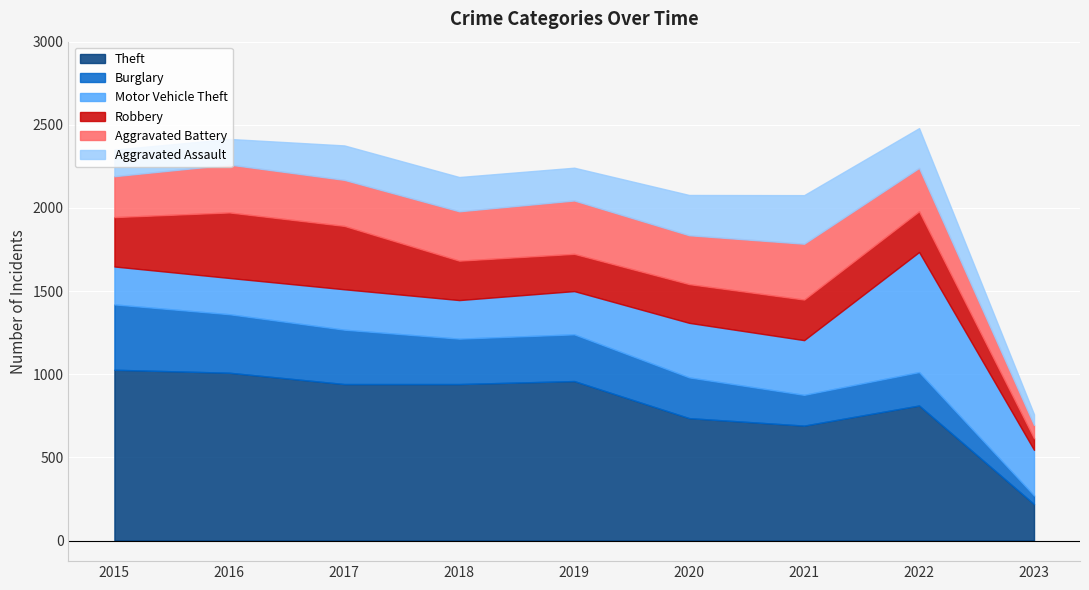

Does the chart display data point markers on the line(s)?

No